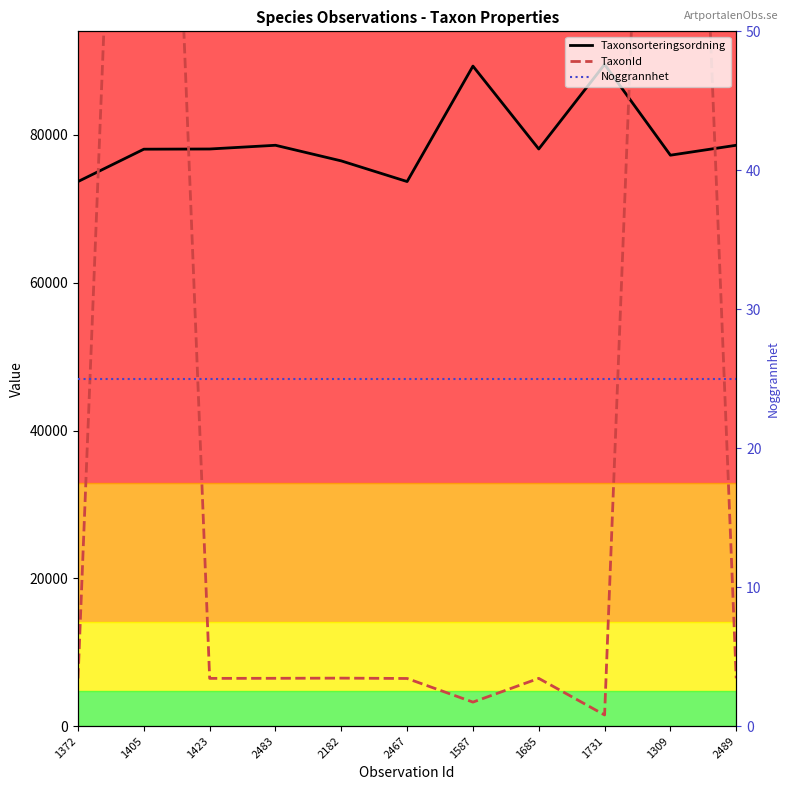

Count the number of categories in the chart.

11